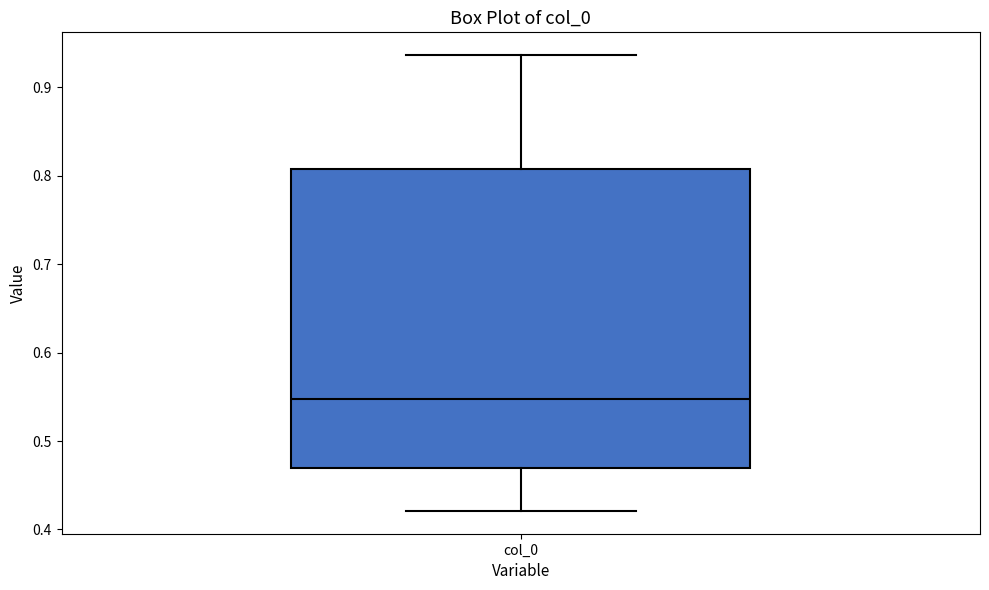

Transcribe this box plot: give where the median line is, the range the box spans, and where the two whiskers end, as read against the y-axis. The values are not printed on the chart, so give them approximately, as read against the axis.

median 0.55, box 0.47 to 0.81, whiskers 0.42 to 0.94